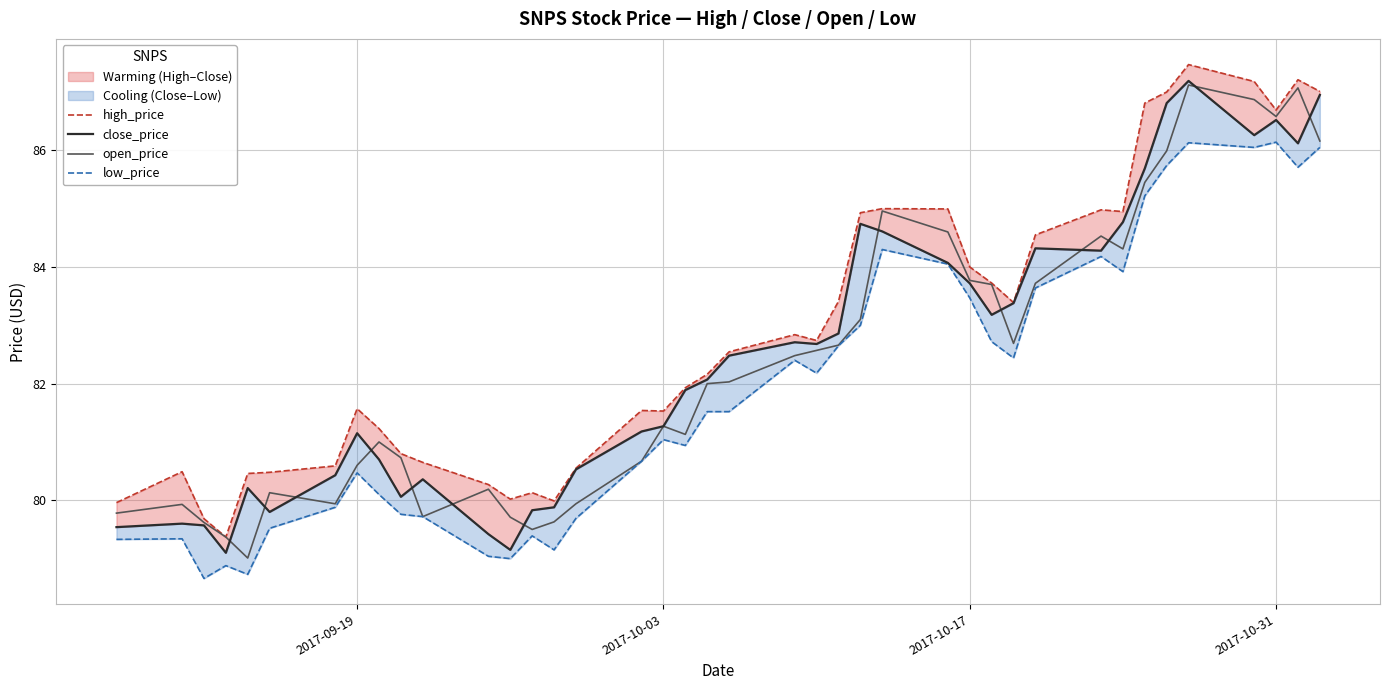

What is the average value of the low_price series?

81.9